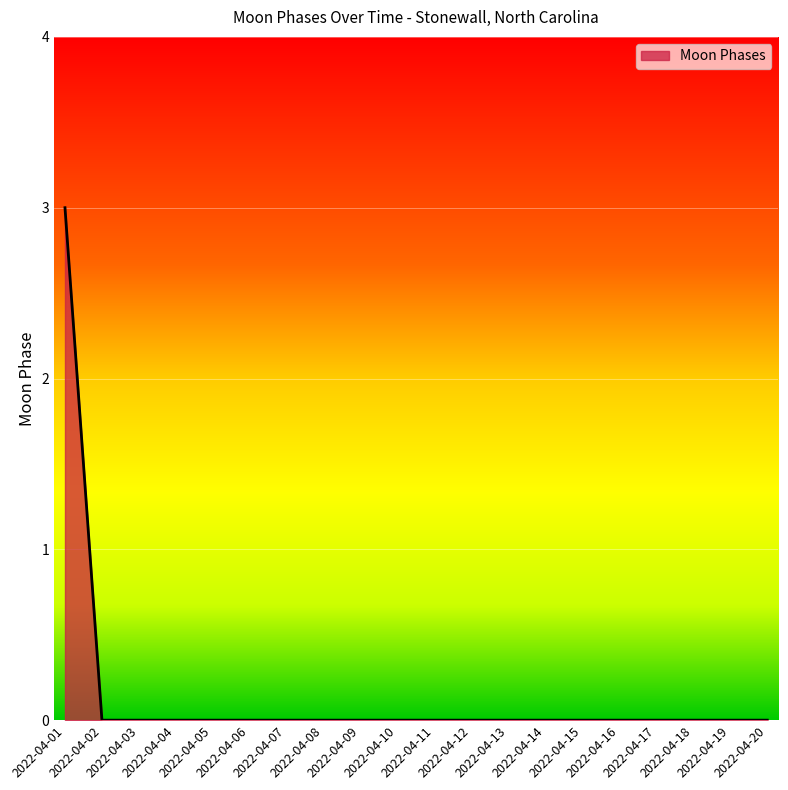

What is the difference between the maximum and minimum values?

3